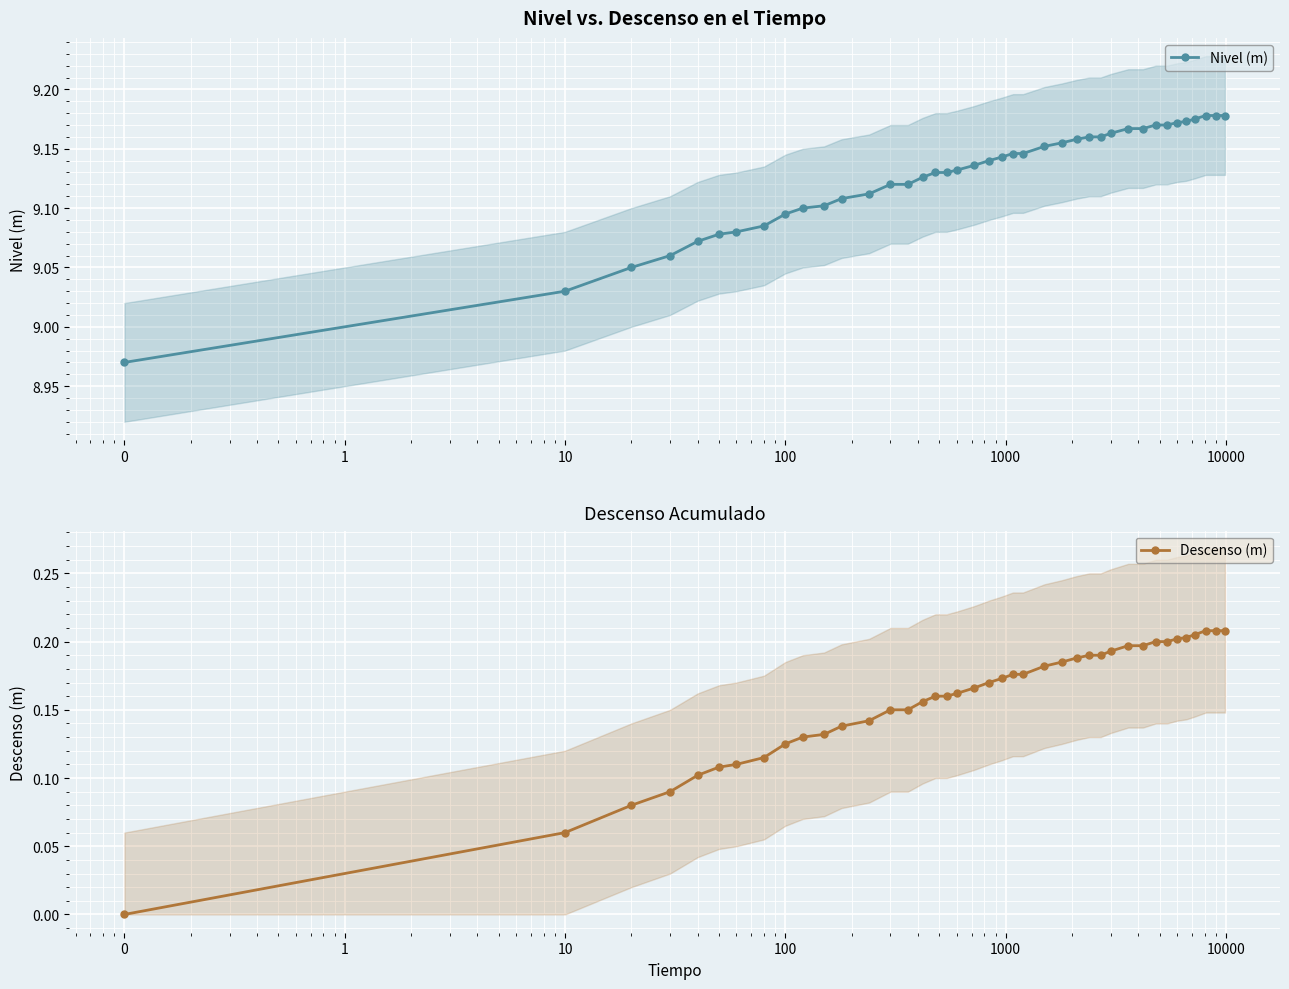

Reading right to left, extract all data points from this chart.

Nivel (m): 9.2	9.2	9.2	9.2	9.2	9.2	9.2	9.2	9.2	9.2	9.2	9.2	9.2	9.2	9.2	9.2	9.1	9.1	9.1	9.1	9.1	9.1	9.1	9.1	9.1	9.1	9.1	9.1	9.1	9.1	9.1	9.1	9.1	9.1	9.1	9.1	9.1	9.1	9.0	9.0
Descenso (m): 0.2	0.2	0.2	0.2	0.2	0.2	0.2	0.2	0.2	0.2	0.2	0.2	0.2	0.2	0.2	0.2	0.2	0.2	0.2	0.2	0.2	0.2	0.2	0.2	0.2	0.1	0.1	0.1	0.1	0.1	0.1	0.1	0.1	0.1	0.1	0.1	0.1	0.1	0.1	0.0